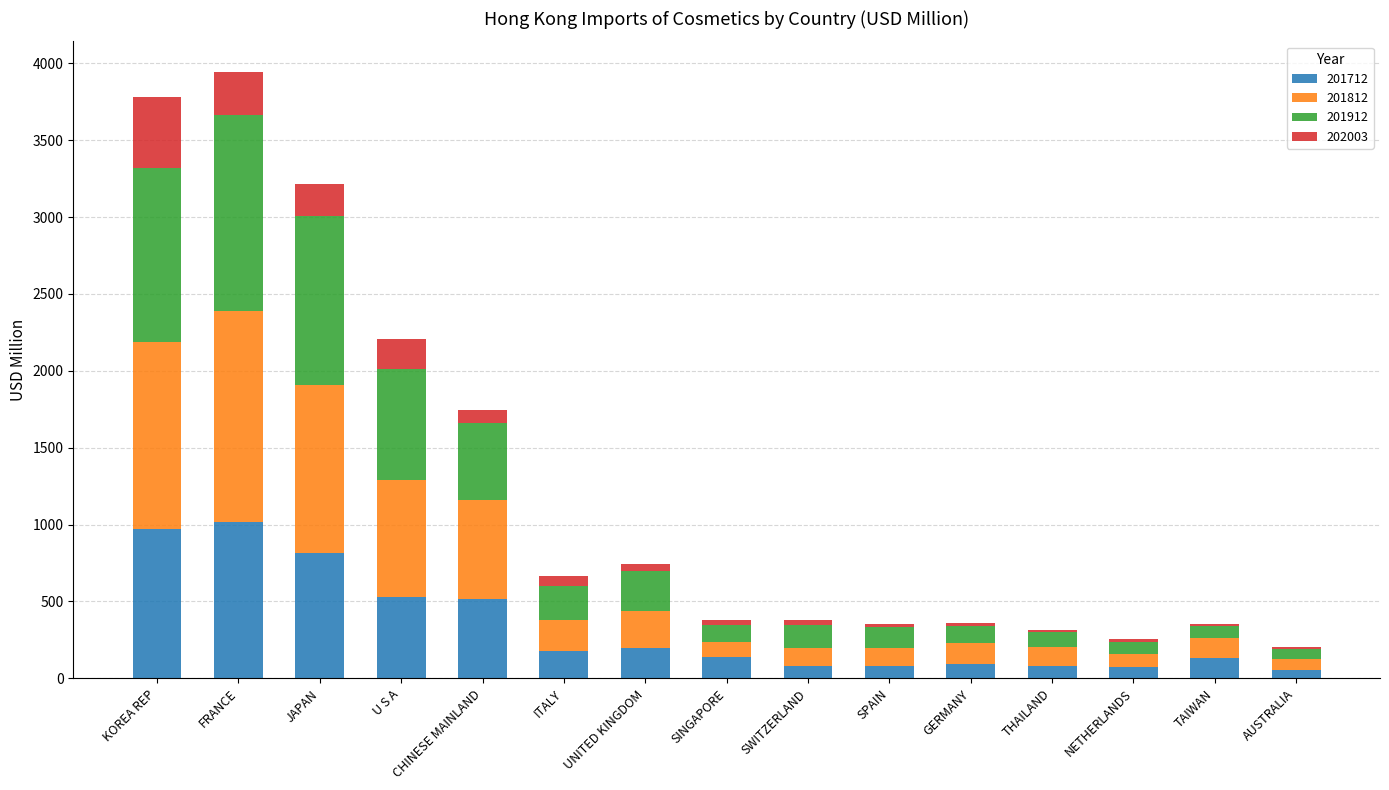

Is it true that 201712 equals 519.0 at CHINESE MAINLAND?

True